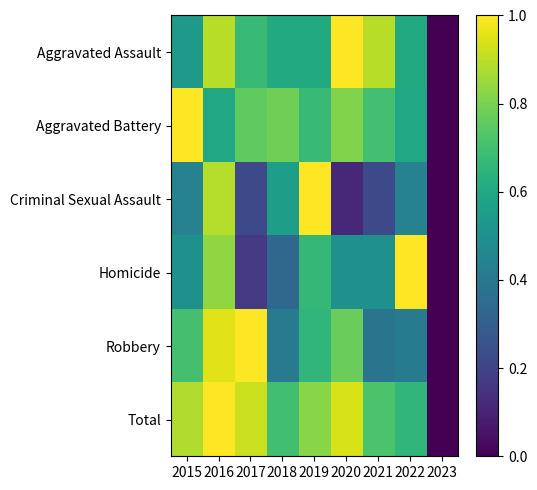

Reading right to left, what are all the values shown in this chart?

Aggravated Assault: 2023=0.0	2022=0.6	2021=0.9	2020=1.0	2019=0.6	2018=0.6	2017=0.7	2016=0.9	2015=0.5
Aggravated Battery: 2023=0.0	2022=0.6	2021=0.7	2020=0.8	2019=0.7	2018=0.8	2017=0.8	2016=0.6	2015=1.0
Criminal Sexual Assault: 2023=0.0	2022=0.4	2021=0.2	2020=0.1	2019=1.0	2018=0.6	2017=0.2	2016=0.9	2015=0.4
Homicide: 2023=0.0	2022=1.0	2021=0.5	2020=0.5	2019=0.7	2018=0.3	2017=0.2	2016=0.8	2015=0.5
Robbery: 2023=0.0	2022=0.4	2021=0.4	2020=0.8	2019=0.7	2018=0.4	2017=1.0	2016=1.0	2015=0.7
Total: 2023=0.0	2022=0.7	2021=0.7	2020=0.9	2019=0.8	2018=0.7	2017=0.9	2016=1.0	2015=0.9